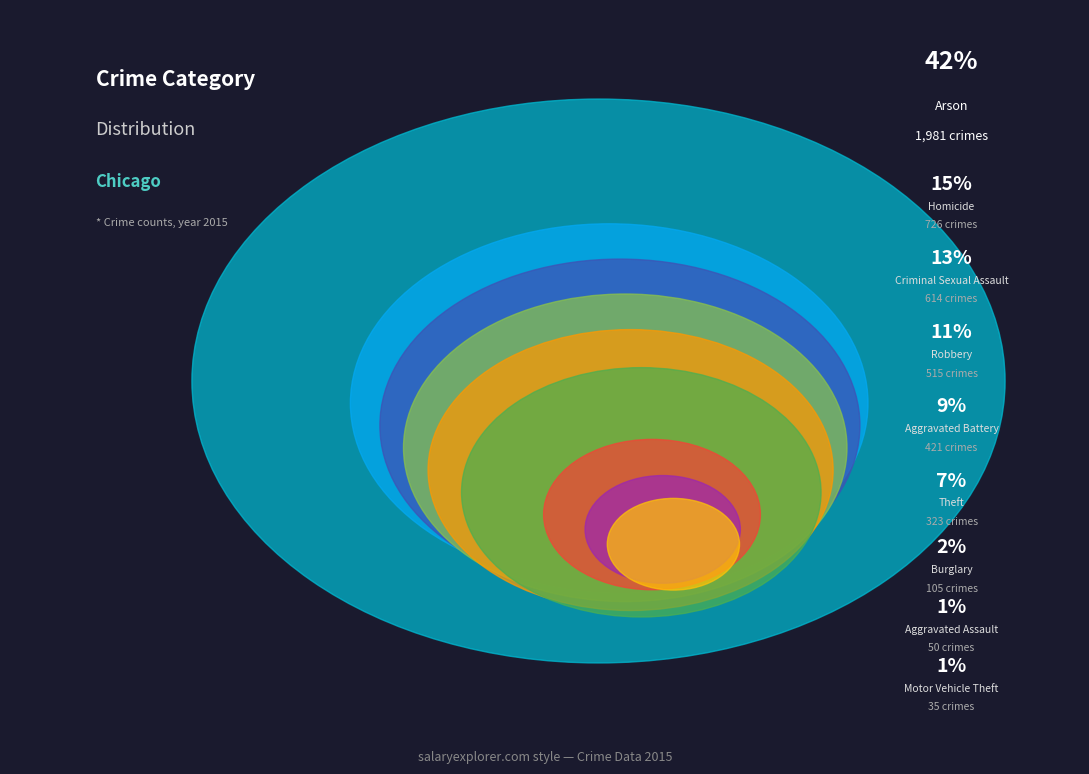

Is the sum of Motor Vehicle Theft and Aggravated Assault greater than half?

No